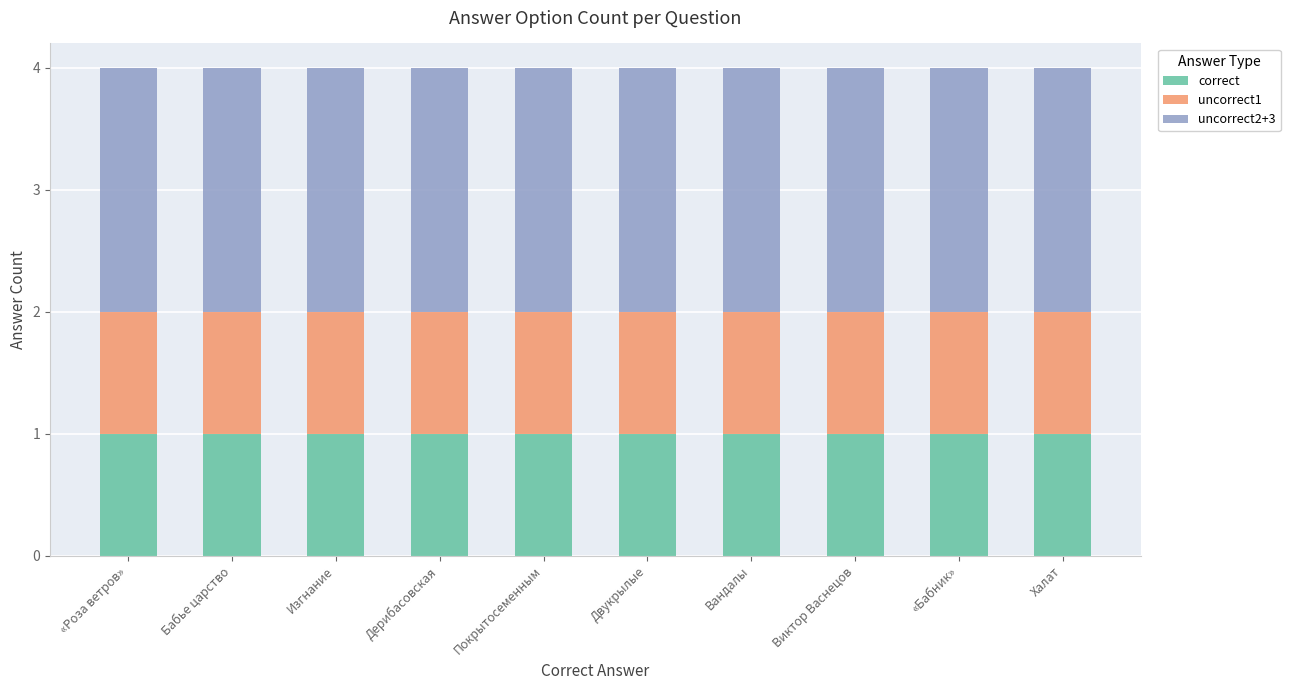

True or false: correct has a value of 2 at Изгнание.

False